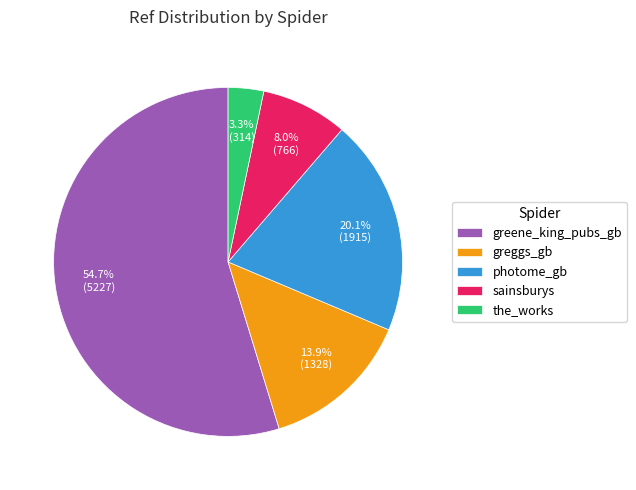

True or false: sainsburys accounts for 14% of the total.

False